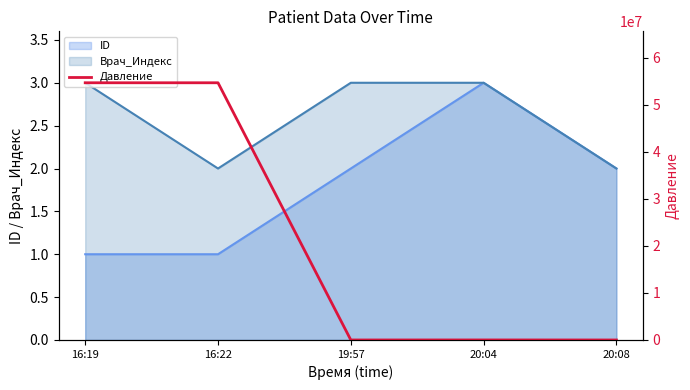

True or false: there are more than 2 points higher than both neighbors.

False